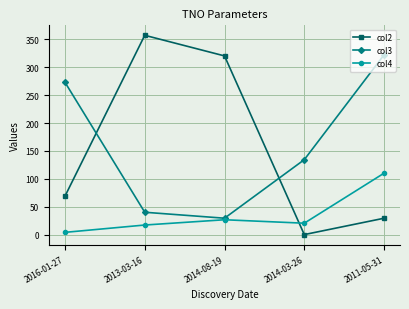

The col2 series shows 47.9 at 2011-05-31. True or false?

False